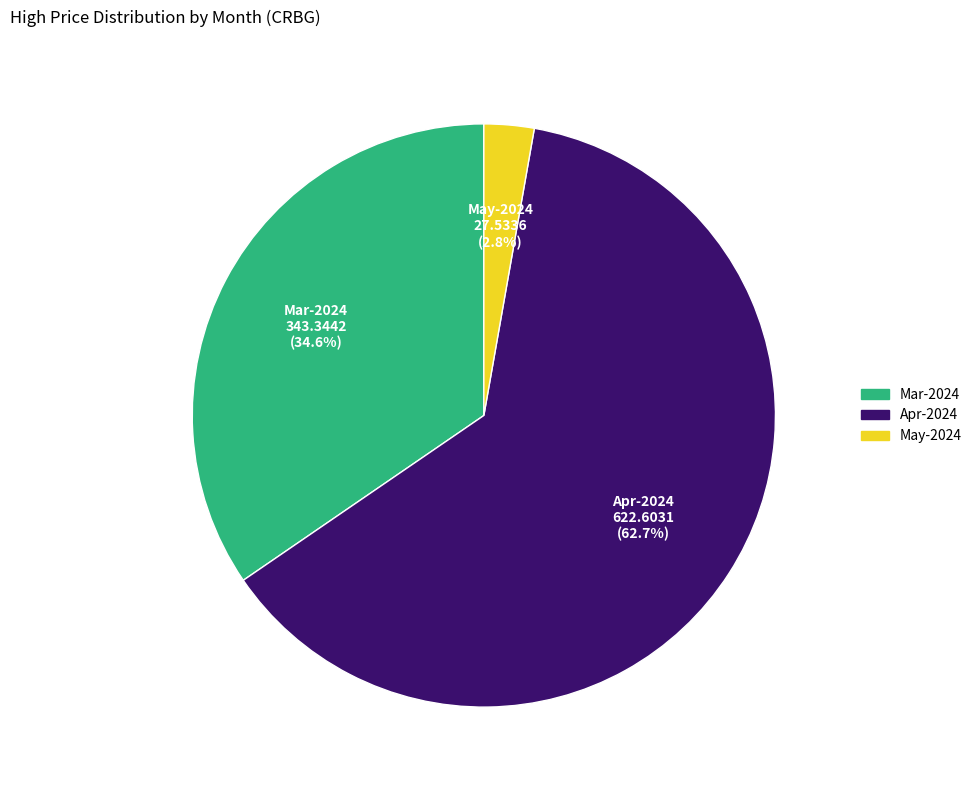

Rank the categories by value from highest to lowest.

Apr-2024, Mar-2024, May-2024